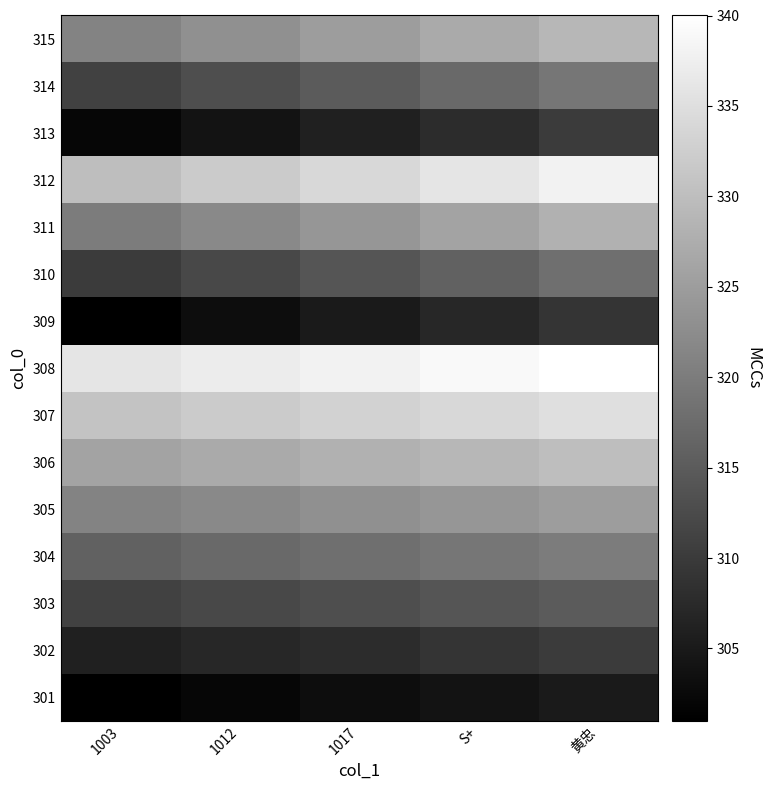

At which category is the sum across all series the highest?

黄忠